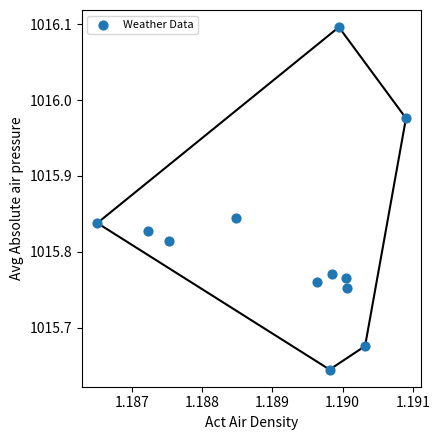

What is the range of Y values (max minus min)?

0.5